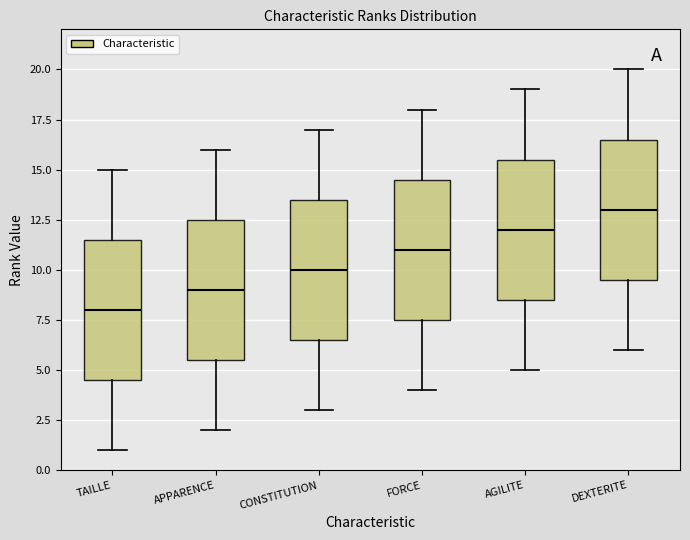

Reading left to right, read every box against the y-axis: the position of its median line, the range the box covers, and the ends of its whiskers. The values are not printed on the chart, so give them approximately, as read against the axis.

TAILLE: median 8.0, box 4.5 to 11.5, whiskers 1.0 to 15.0
APPARENCE: median 9.0, box 5.5 to 12.5, whiskers 2.0 to 16.0
CONSTITUTION: median 10.0, box 6.5 to 13.5, whiskers 3.0 to 17.0
FORCE: median 11.0, box 7.5 to 14.5, whiskers 4.0 to 18.0
AGILITE: median 12.0, box 8.5 to 15.5, whiskers 5.0 to 19.0
DEXTERITE: median 13.0, box 9.5 to 16.5, whiskers 6.0 to 20.0